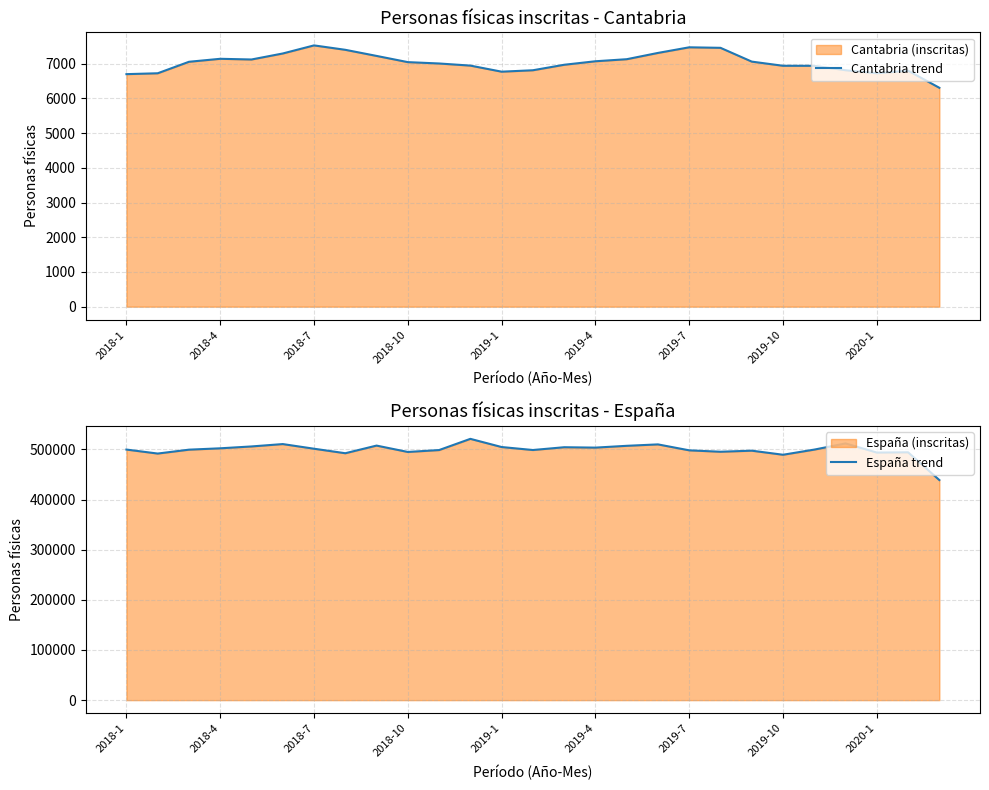

True or false: Cantabria trend has a value of 9256 at 2019-4.

False